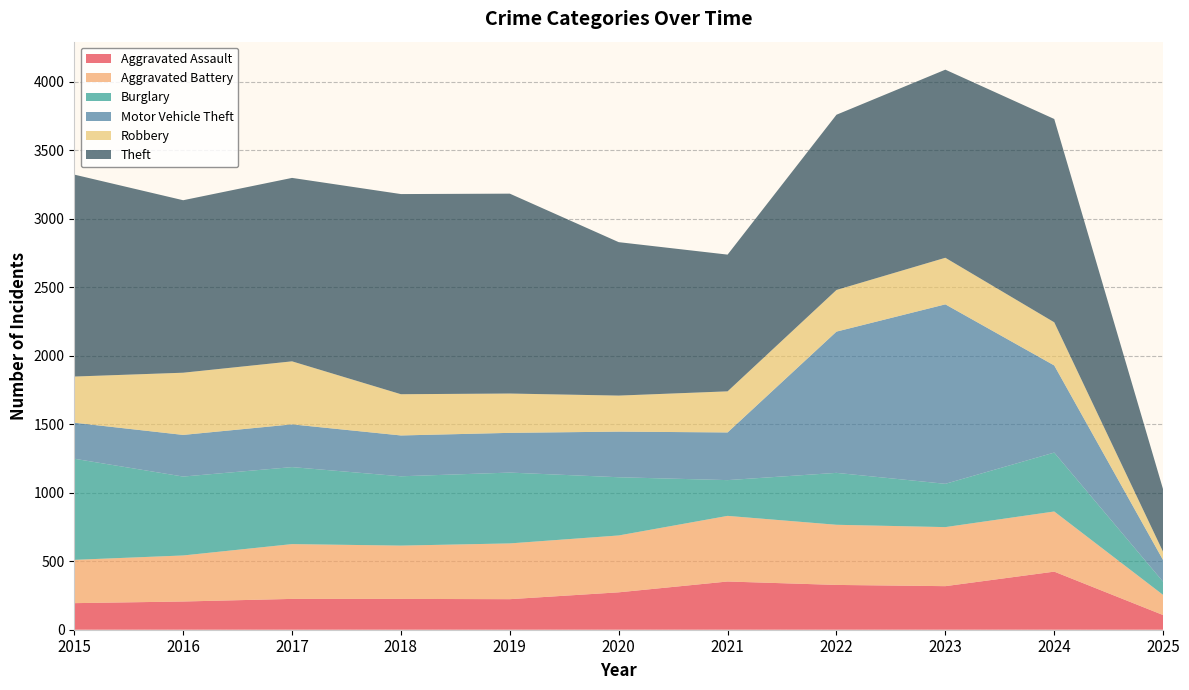

Reading right to left, what are all the values shown in this chart?

Aggravated Assault: 107	424	318	327	352	273	223	225	225	206	194
Aggravated Battery: 147	439	431	439	479	415	407	389	400	336	316
Burglary: 96	430	316	379	261	425	517	506	562	576	738
Motor Vehicle Theft: 158	636	1310	1031	348	333	290	298	312	304	263
Robbery: 60	315	340	304	300	263	287	301	460	454	337
Theft: 456	1484	1373	1279	998	1120	1459	1461	1339	1259	1474